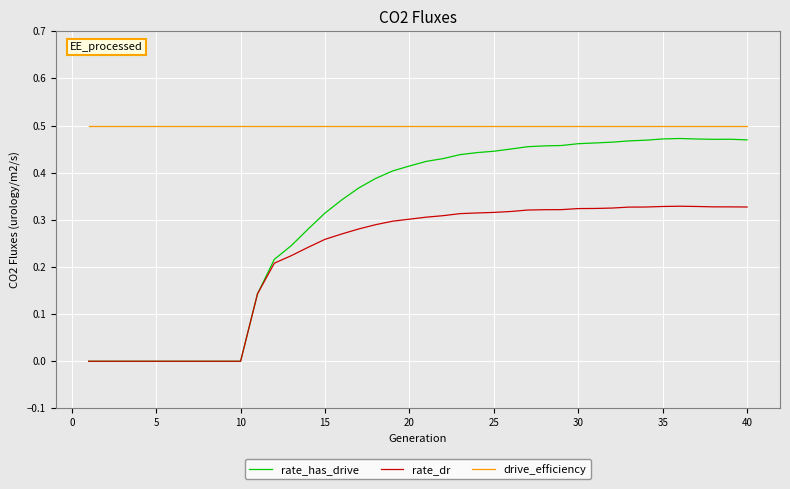

What are all the series names shown in the legend?

rate_has_drive, rate_dr, drive_efficiency